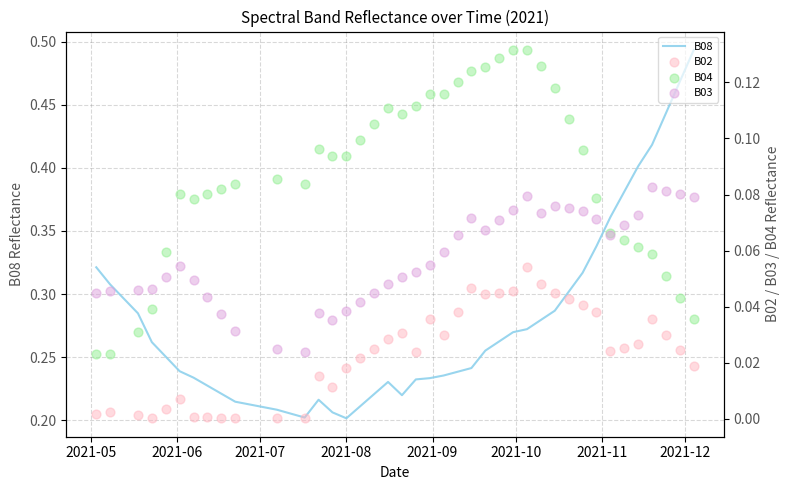

What are all the series names shown in the legend?

B08, B02, B04, B03